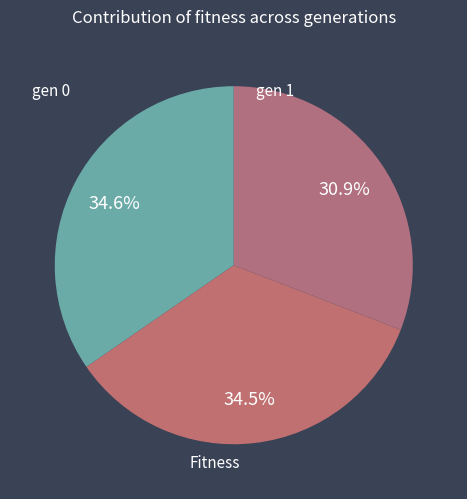

Count the number of slices in the pie.

3